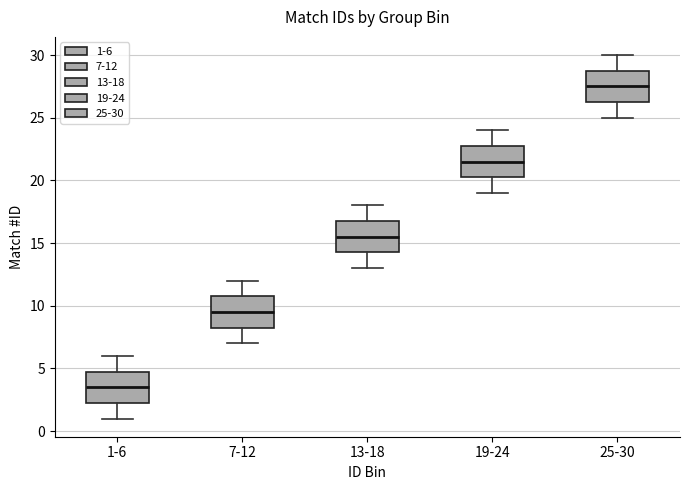

Reading left to right, read every box against the y-axis: the position of its median line, the range the box covers, and the ends of its whiskers. The values are not printed on the chart, so give them approximately, as read against the axis.

1-6: median 3.5, box 2.5 to 5.0, whiskers 1.0 to 6.0
7-12: median 9.5, box 8.5 to 11.0, whiskers 7.0 to 12.0
13-18: median 15.5, box 14.5 to 17.0, whiskers 13.0 to 18.0
19-24: median 21.5, box 20.5 to 23.0, whiskers 19.0 to 24.0
25-30: median 27.5, box 26.5 to 29.0, whiskers 25.0 to 30.0